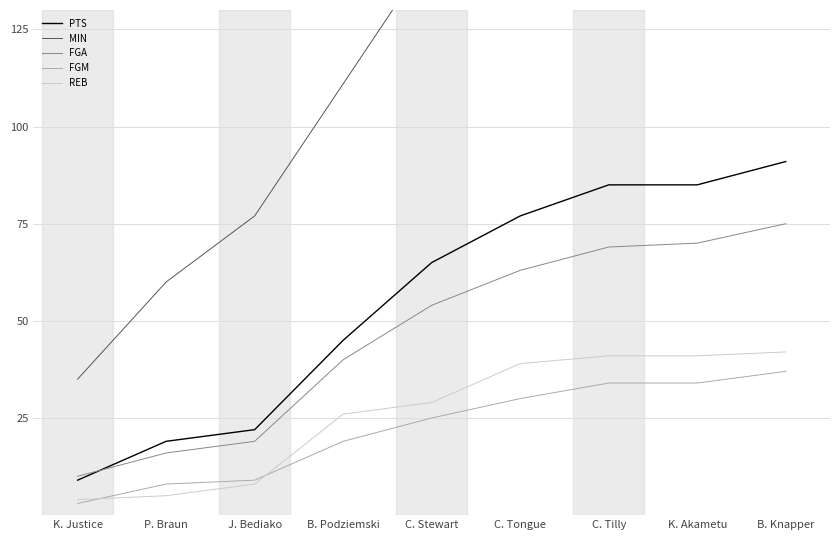

What is the difference between the maximum and minimum values in the FGA series?

65